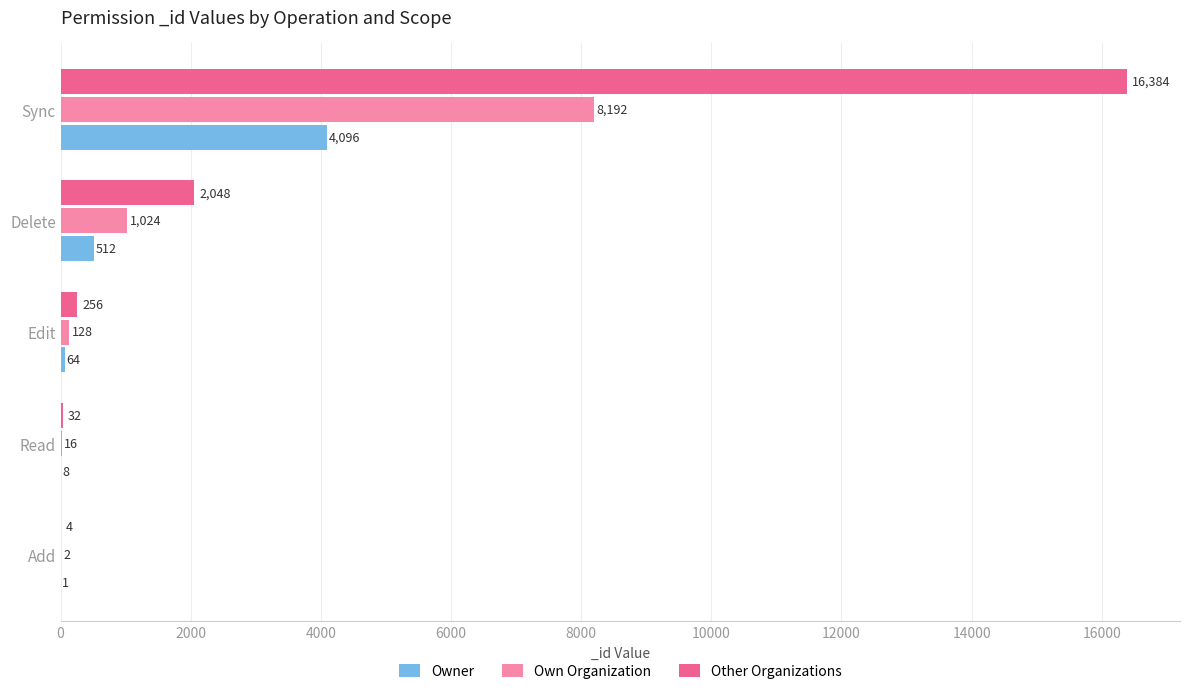

At which label does Owner reach its peak?

Sync